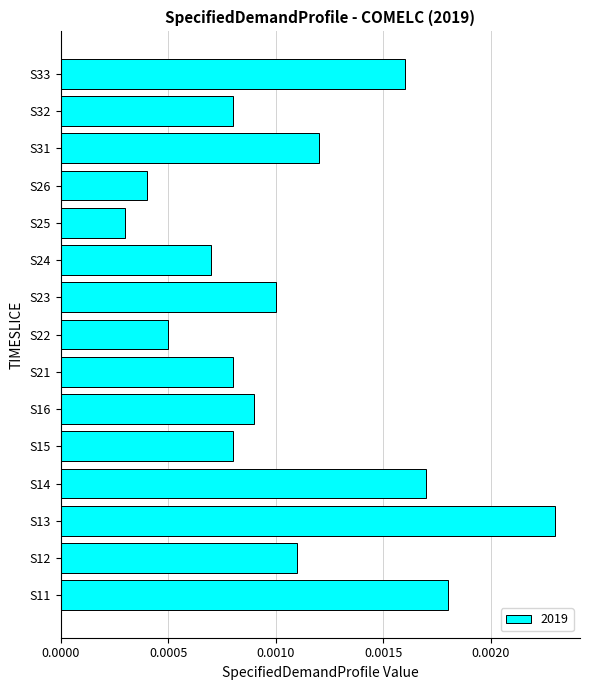

Count the values in the range 0 to 1.

15